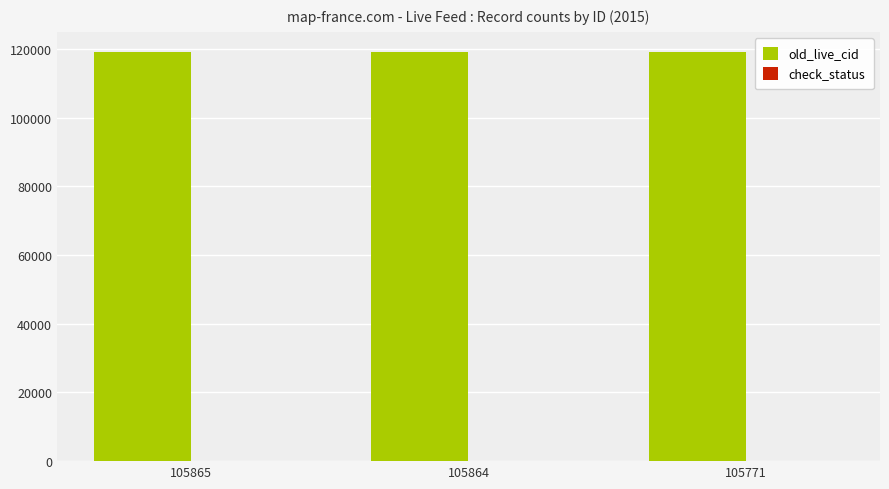

Is it true that old_live_cid equals 119139 at 105771?

True